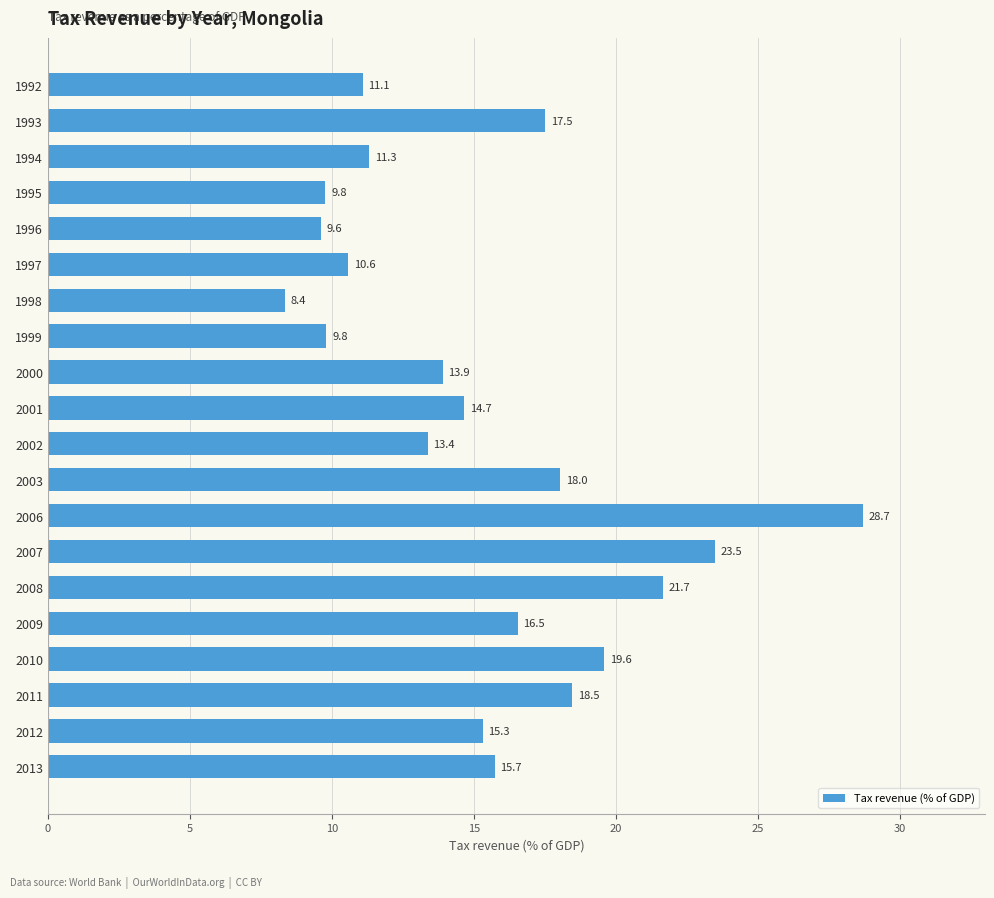

Is it true that the value at 2007 is 15.1?

False